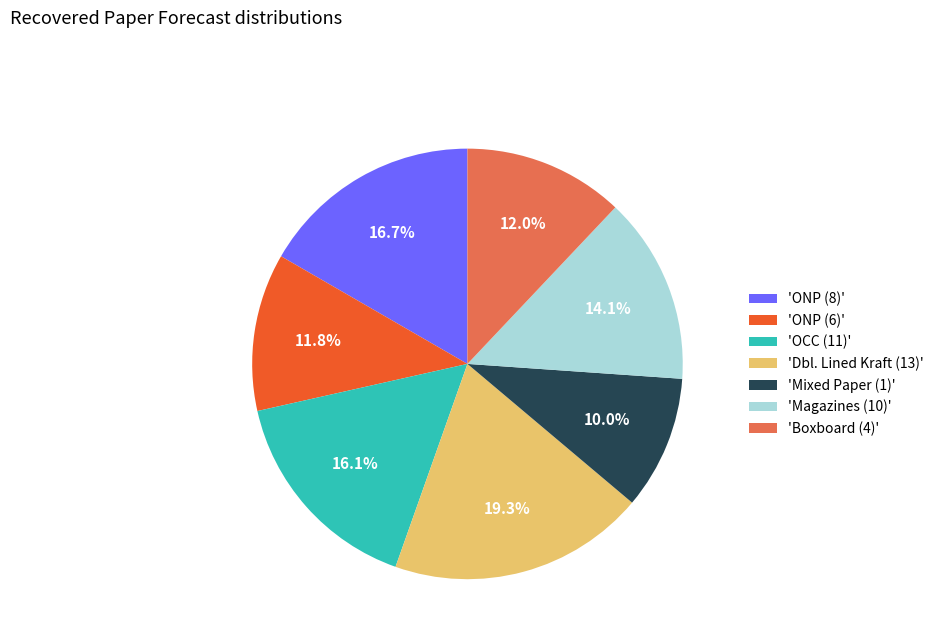

Is there any slice that represents more than half of the pie?

No